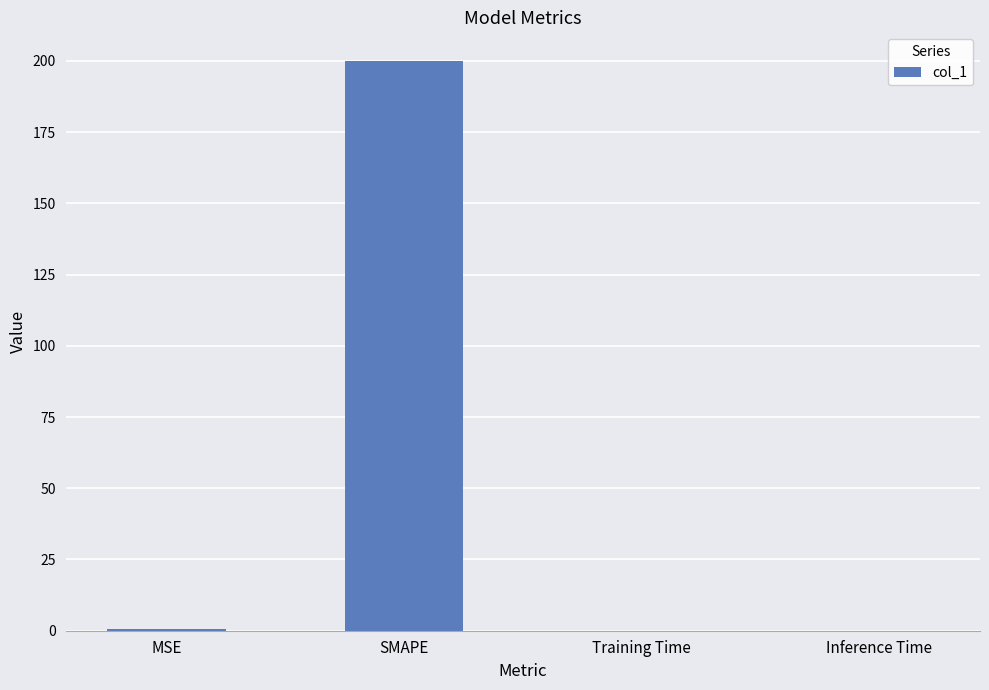

Which has a higher value, MSE or SMAPE?

SMAPE